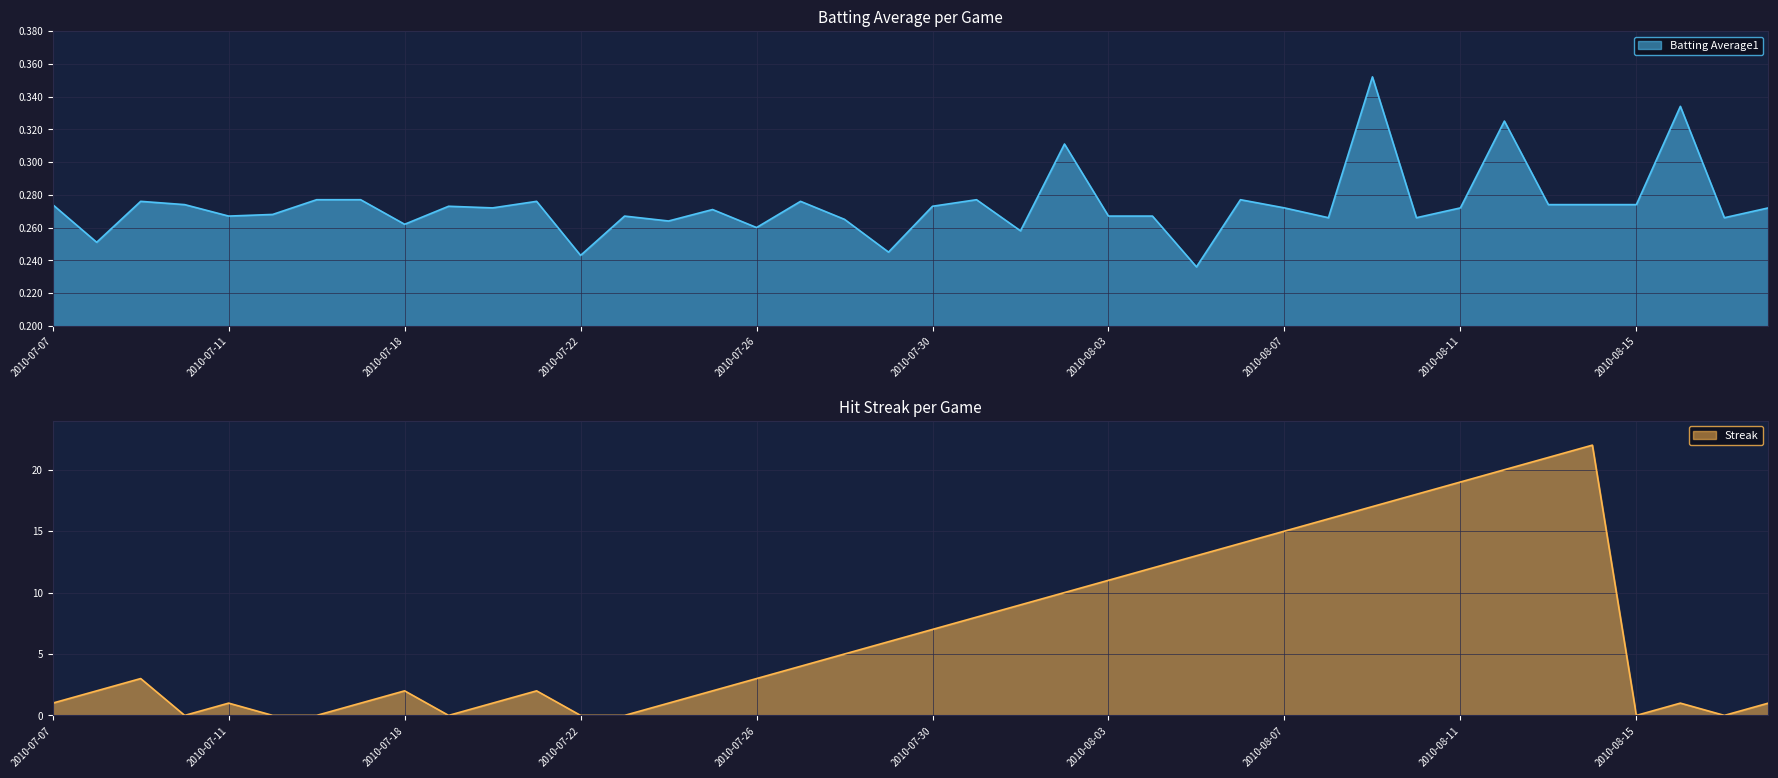

Which series has the largest range (max minus min)?

Streak